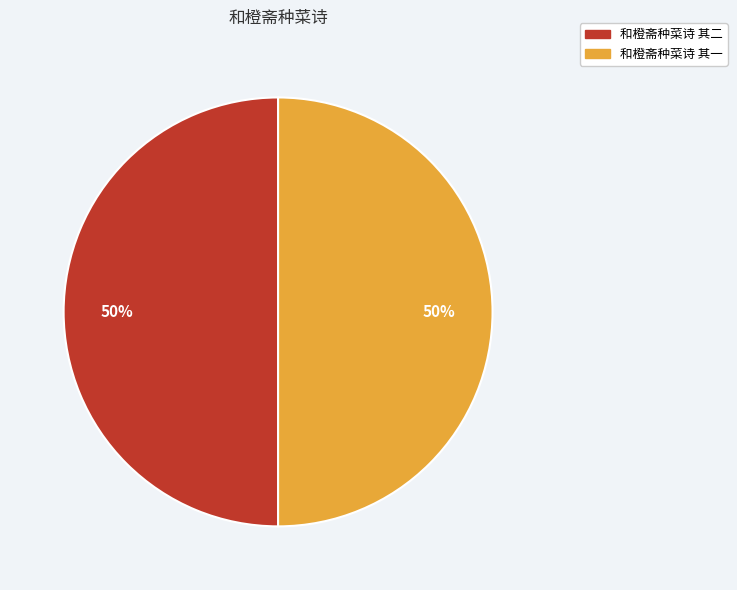

To the nearest percent, what is the average slice percentage?

50%